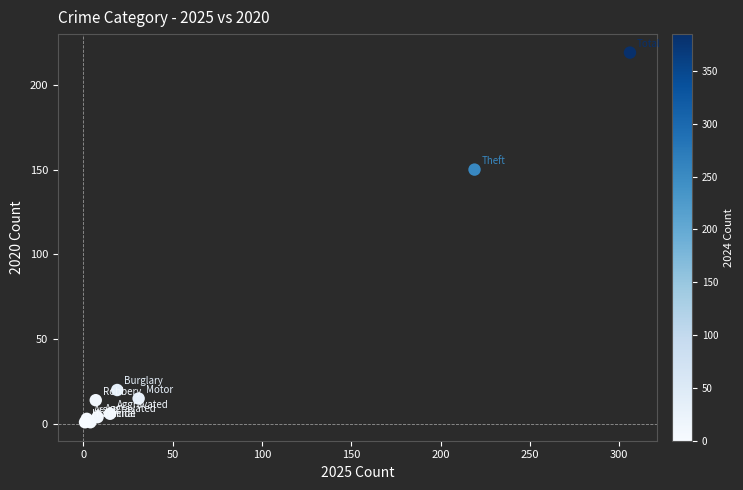

What Y value in the scatter plot is closest to 110?

150